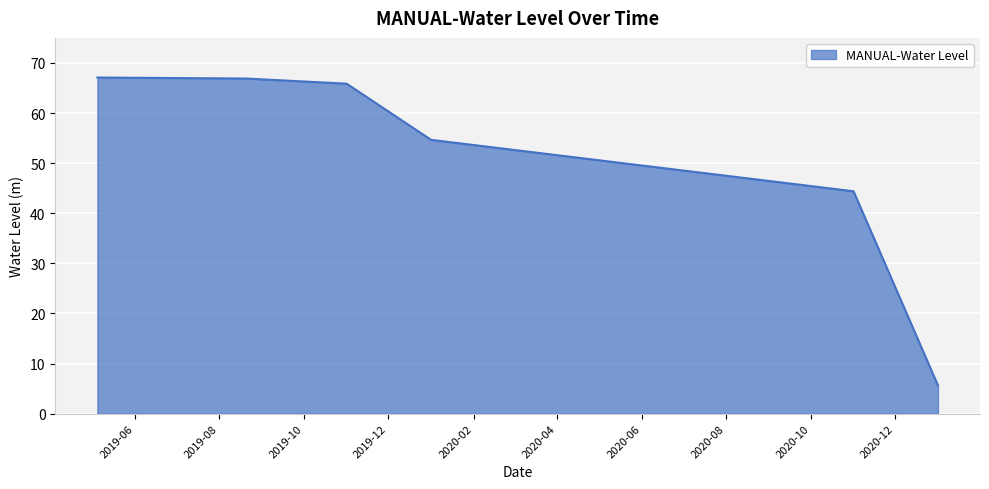

What is the average value?

50.7